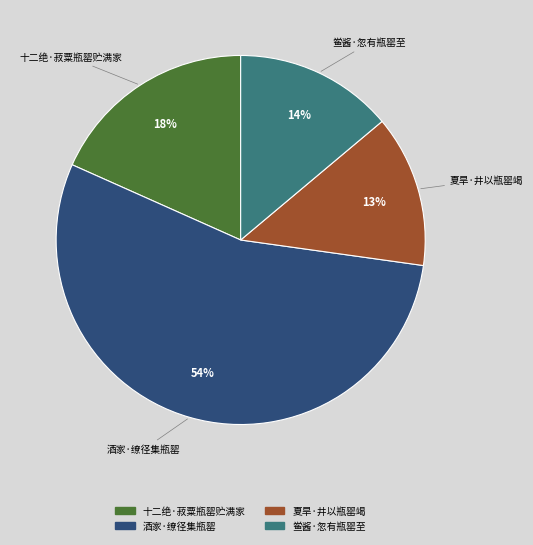

Does any single category account for the majority?

Yes